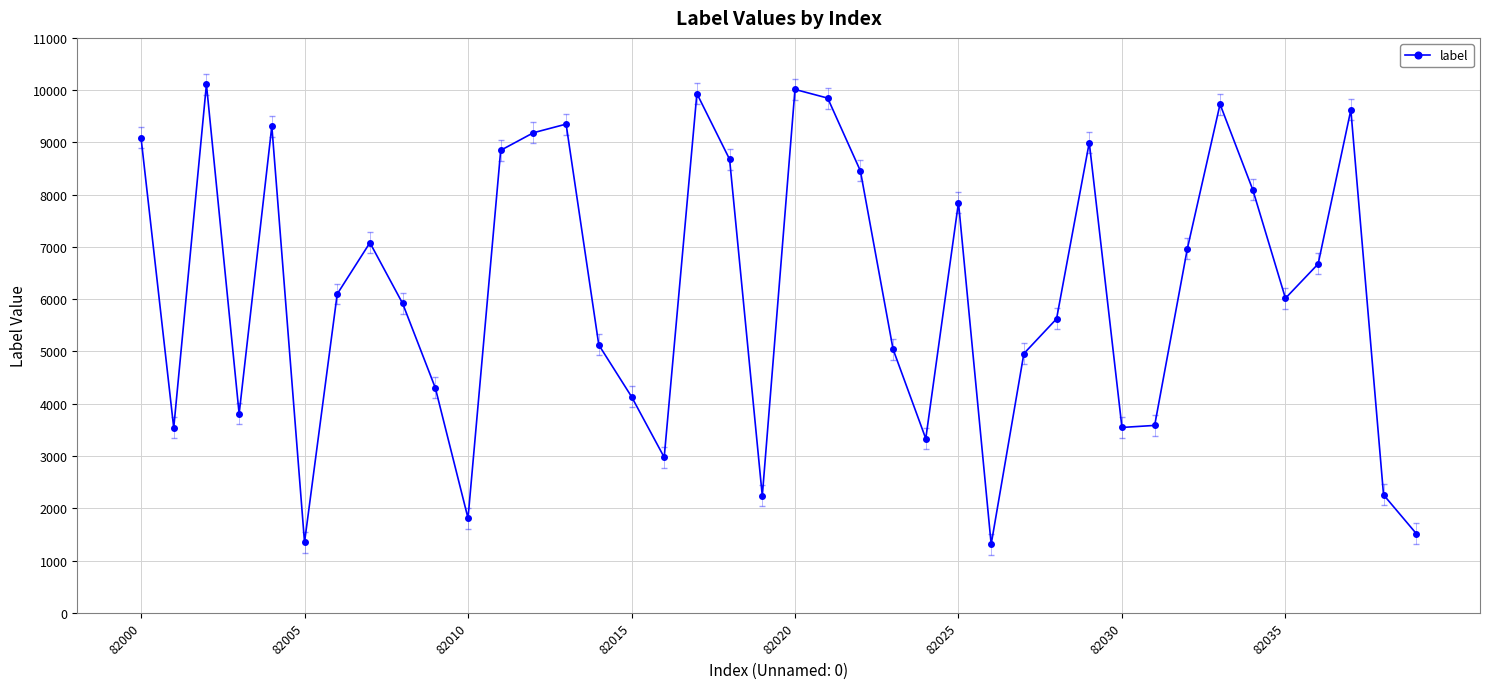

How many points are lower than both their immediate neighbors (excluding endpoints)?

10